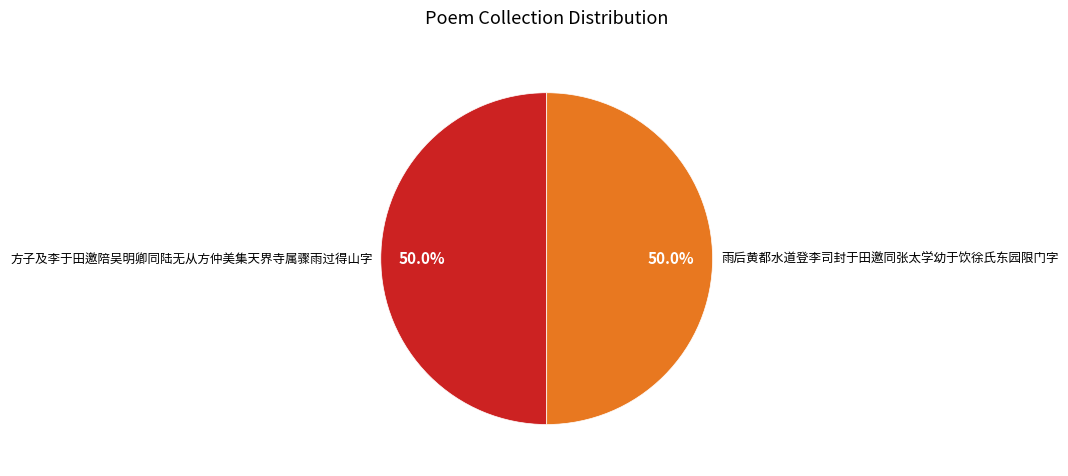

To the nearest percent, what percentage of the pie is 雨后黄都水道登李司封于田邀同张太学幼于饮徐氏东园限门字?

50%